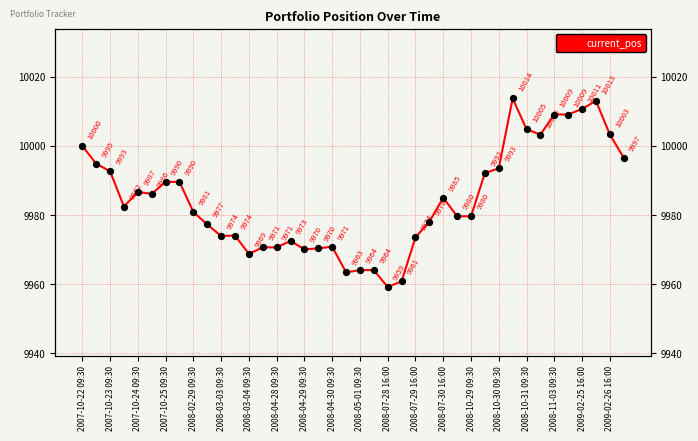

Approximately how many times larger is the value at 36 compared to 25?

1.0